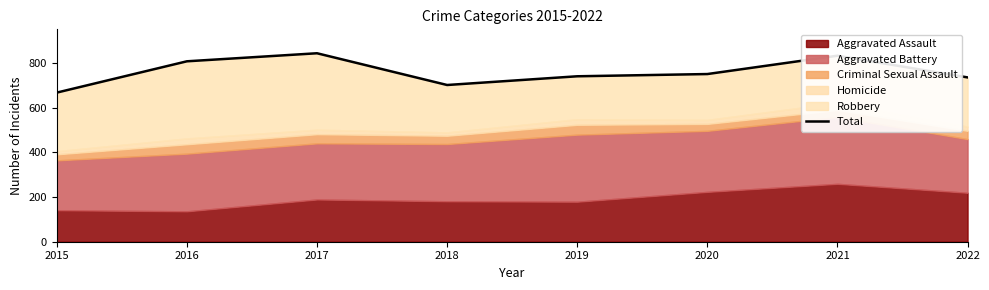

Which label corresponds to the smallest value in the chart?

2015